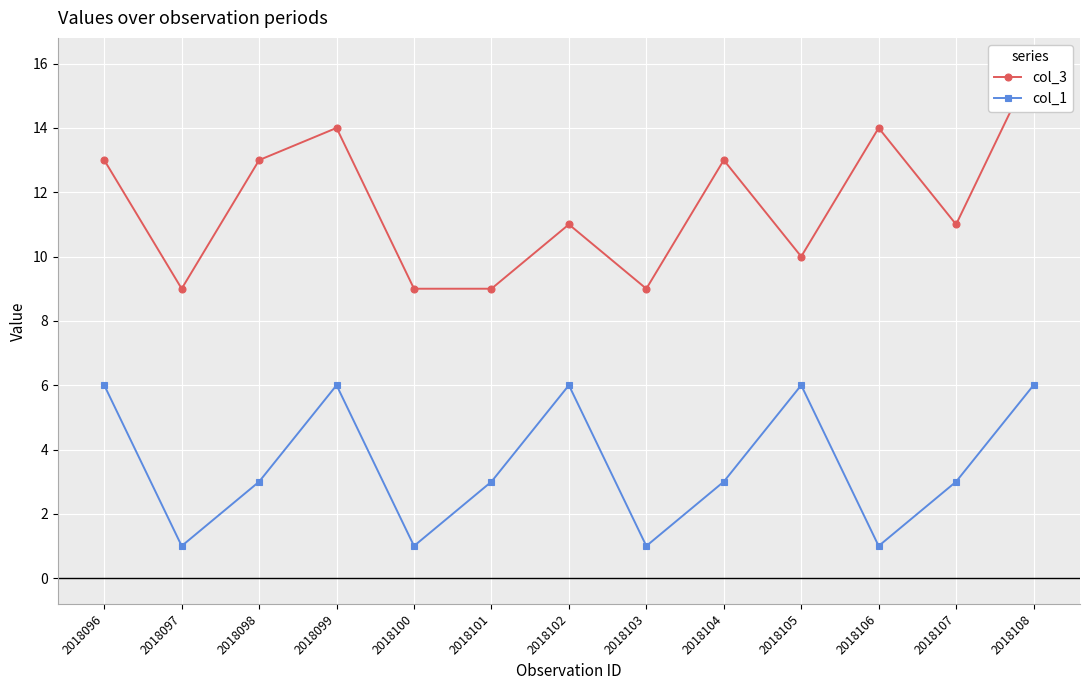

What are all the series names shown in the legend?

col_3, col_1